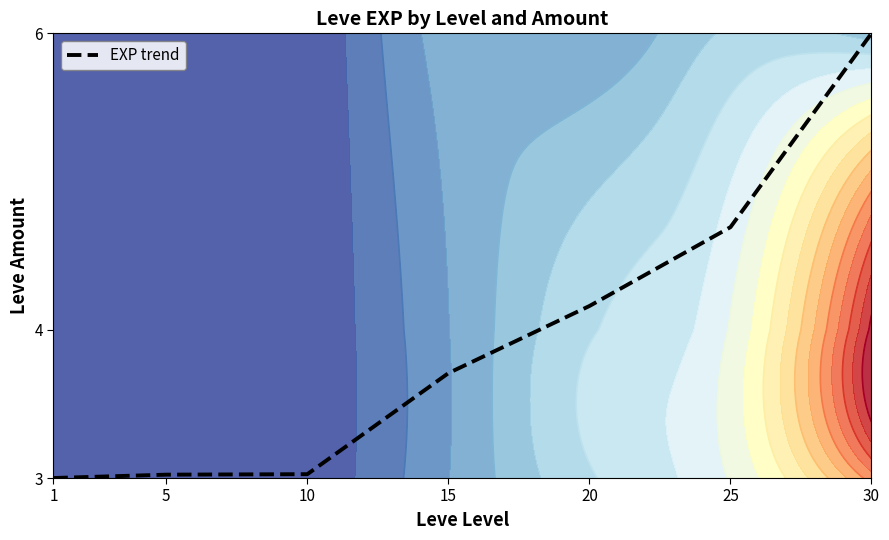

What is the sum of the values at 25 and 15?

8.4